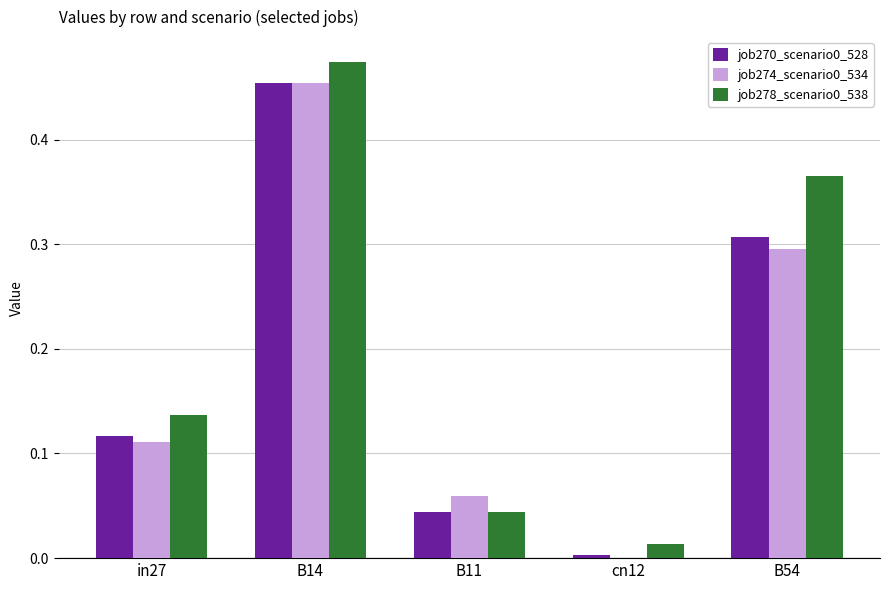

True or false: job274_scenario0_534 has a value of 0.3 at B54.

True